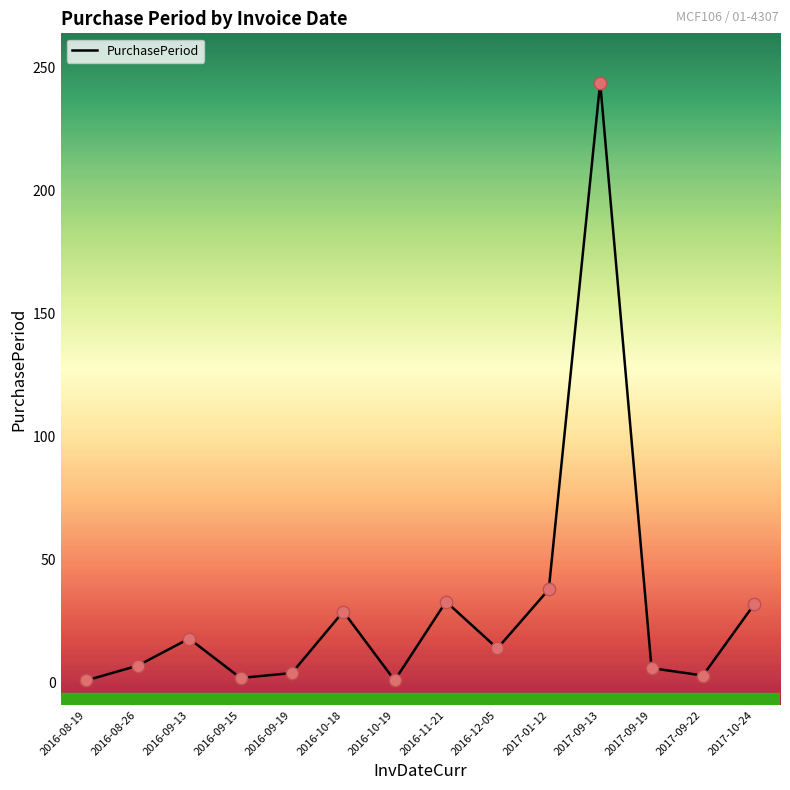

What is the change in value from 2016-09-13 to 2017-09-19?

-12